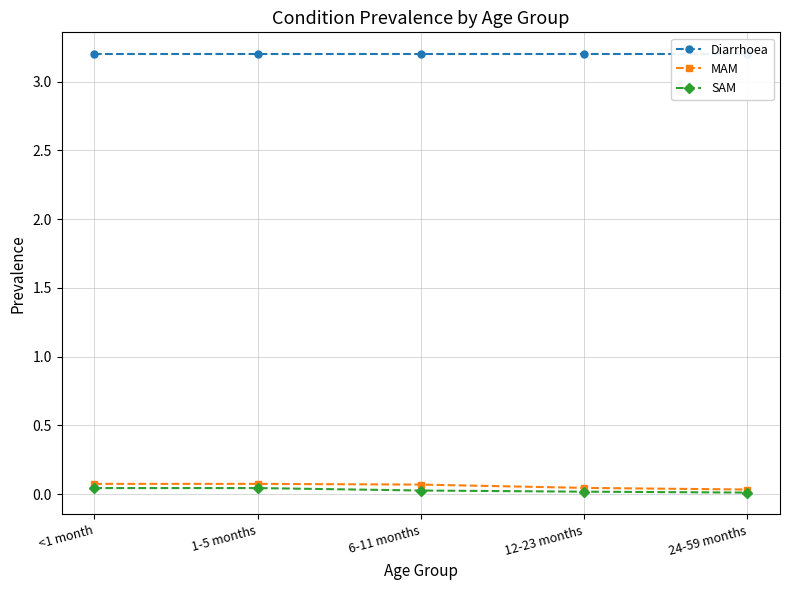

True or false: SAM and Diarrhoea intersect in this chart.

False